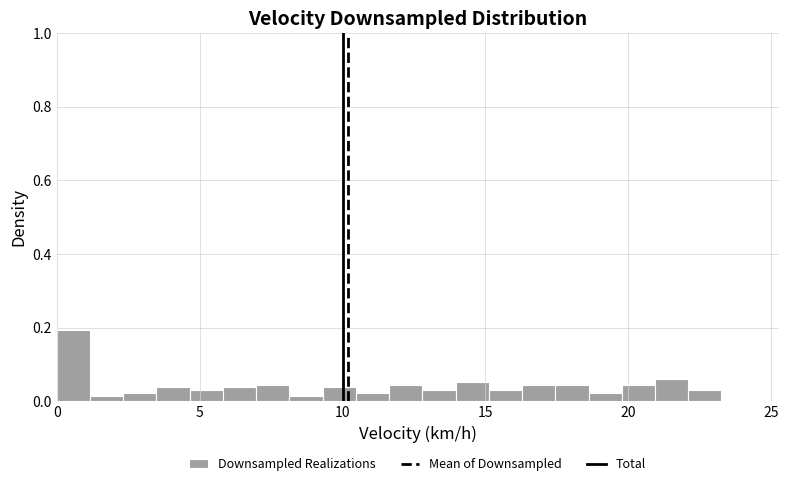

Read against the x-axis, roughly where is the centre of the tallest bar?

0.5